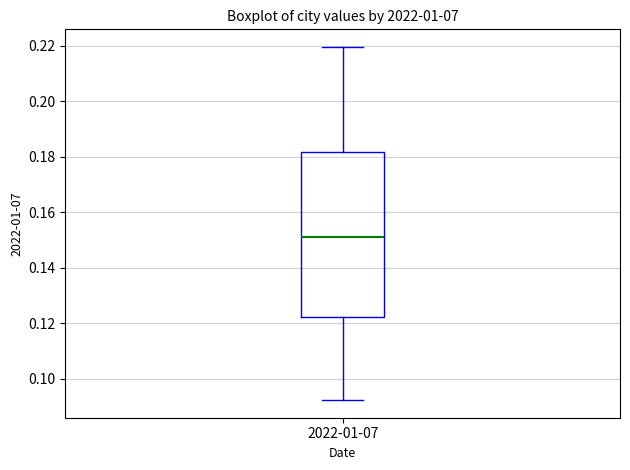

Read this box plot against the y-axis: the position of the median line, the range covered by the box, and the ends of both whiskers. The values are not printed on the chart, so give them approximately, as read against the axis.

median 0.150, box 0.122 to 0.182, whiskers 0.092 to 0.220